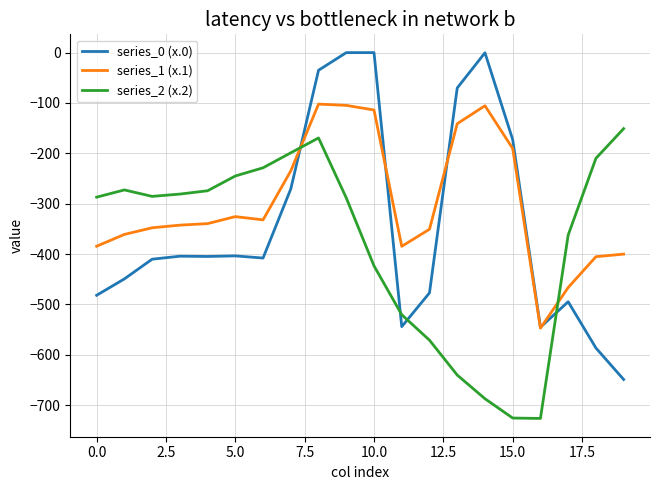

Which series has the largest total across all categories?

series_1 (x.1)